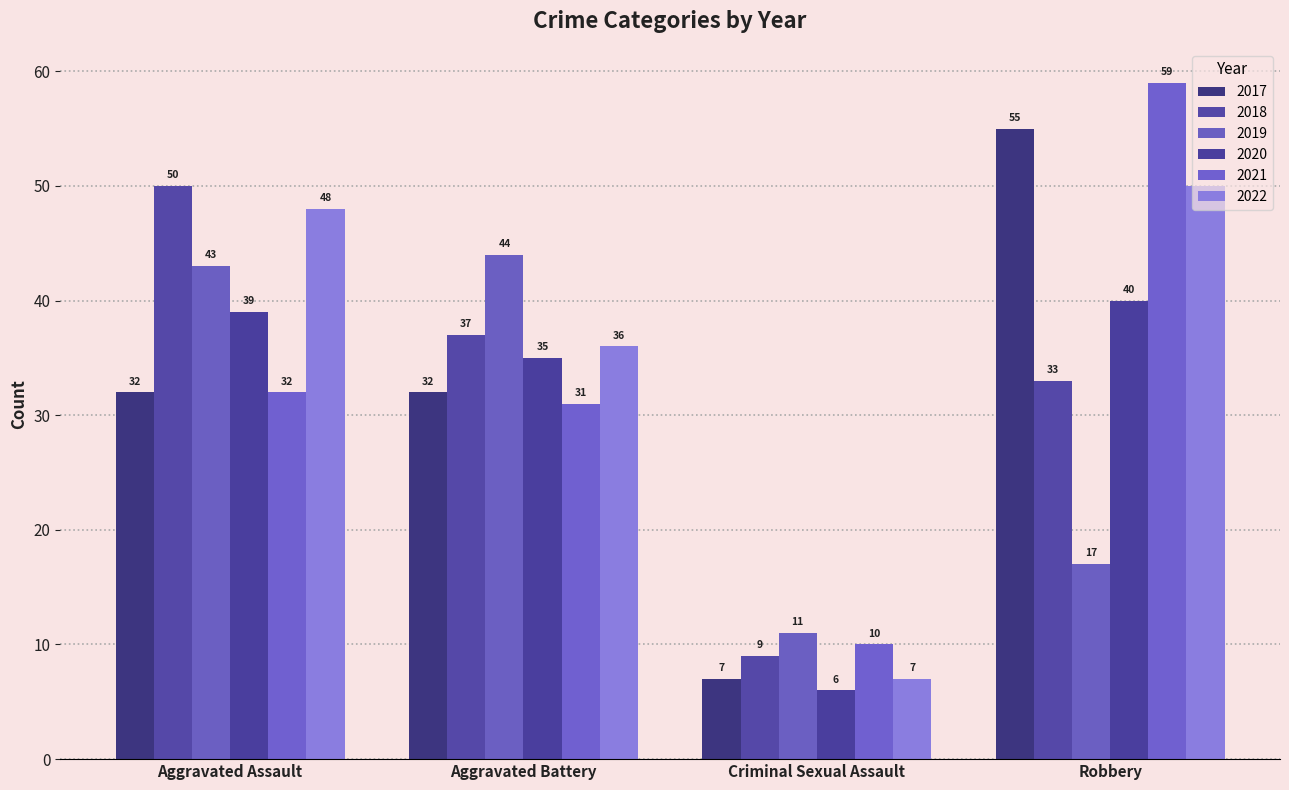

What is the label of the 4th bar from the left?

Robbery